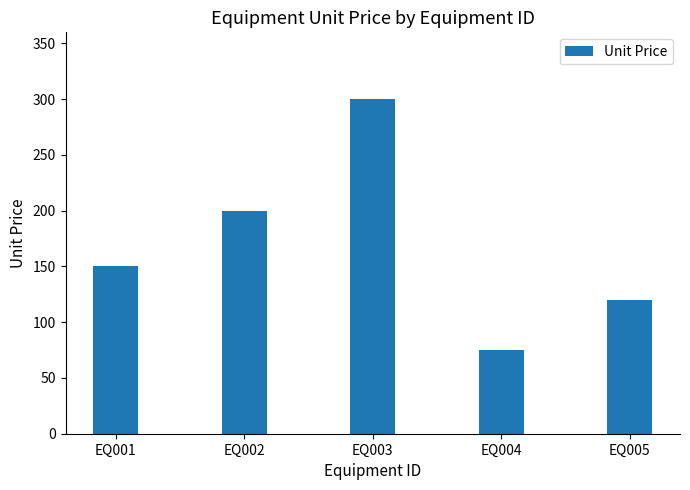

Rank the categories by value from highest to lowest.

EQ003, EQ002, EQ001, EQ005, EQ004